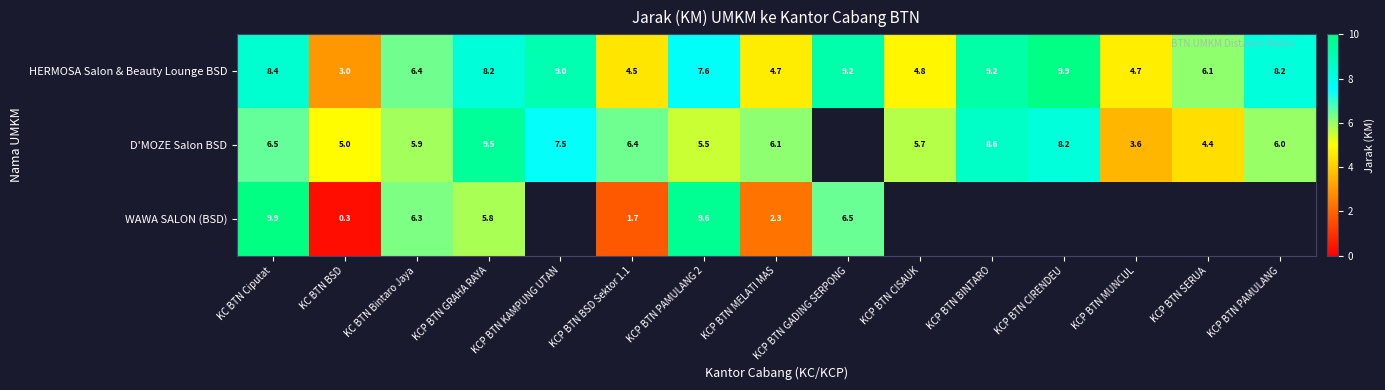

Is it true that HERMOSA Salon & Beauty Lounge BSD equals 9.2 at KCP BTN GADING SERPONG?

True